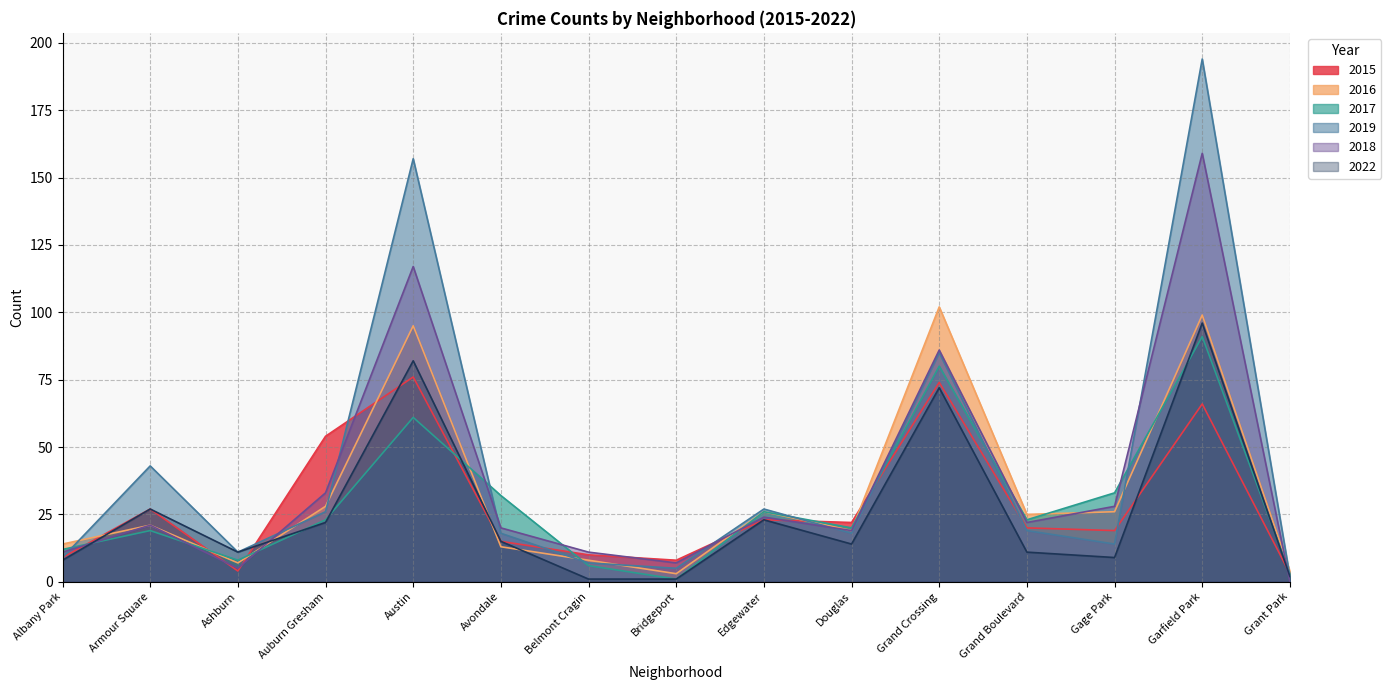

True or false: 2019 and 2017 cross at least once.

True